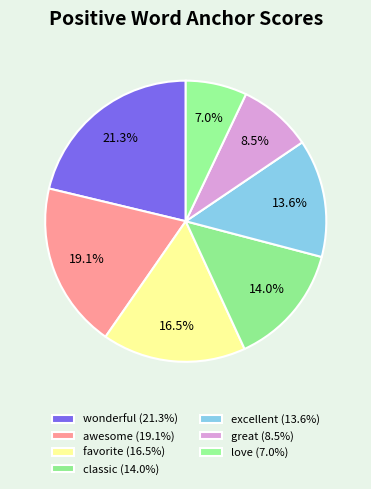

To the nearest percent, what is the difference between the wonderful and classic slice percentages?

7%